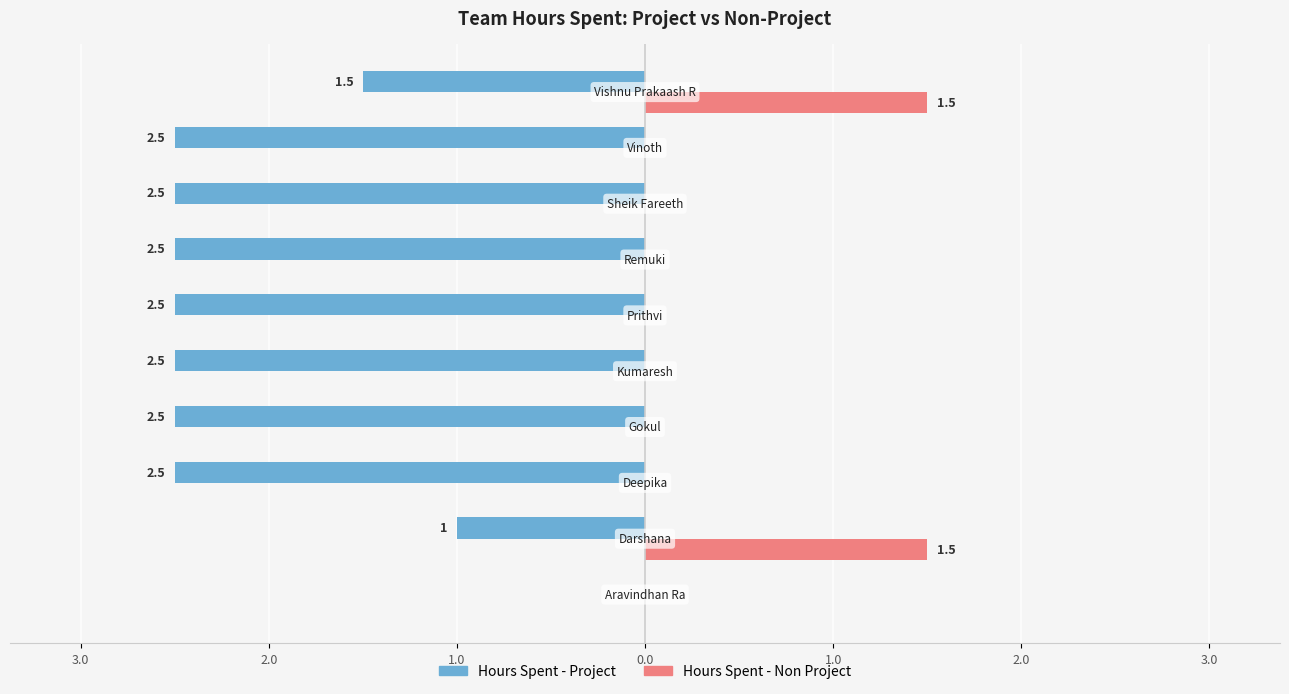

Reading left to right, transcribe all the data shown in this chart.

Hours Spent - Project: 0.0	-1.0	-2.5	-2.5	-2.5	-2.5	-2.5	-2.5	-2.5	-1.5
Hours Spent - Non Project: 0.0	1.5	0.0	0.0	0.0	0.0	0.0	0.0	0.0	1.5